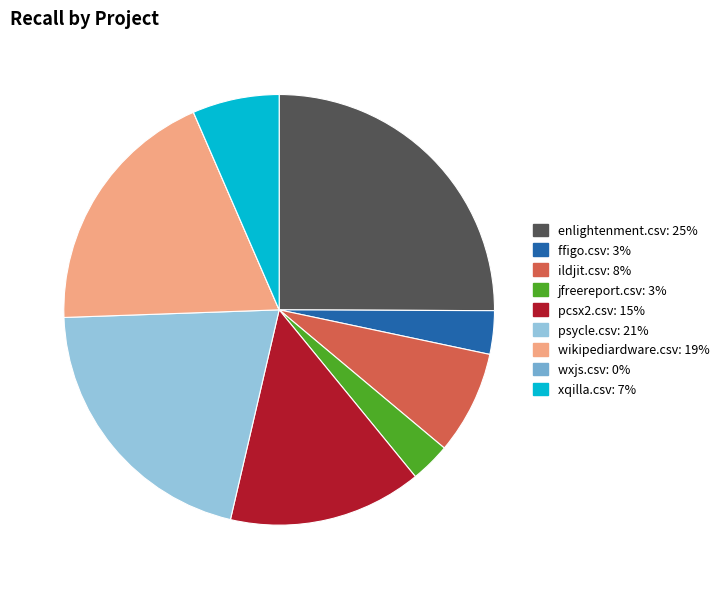

Does jfreereport.csv account for over 50% of the chart?

No